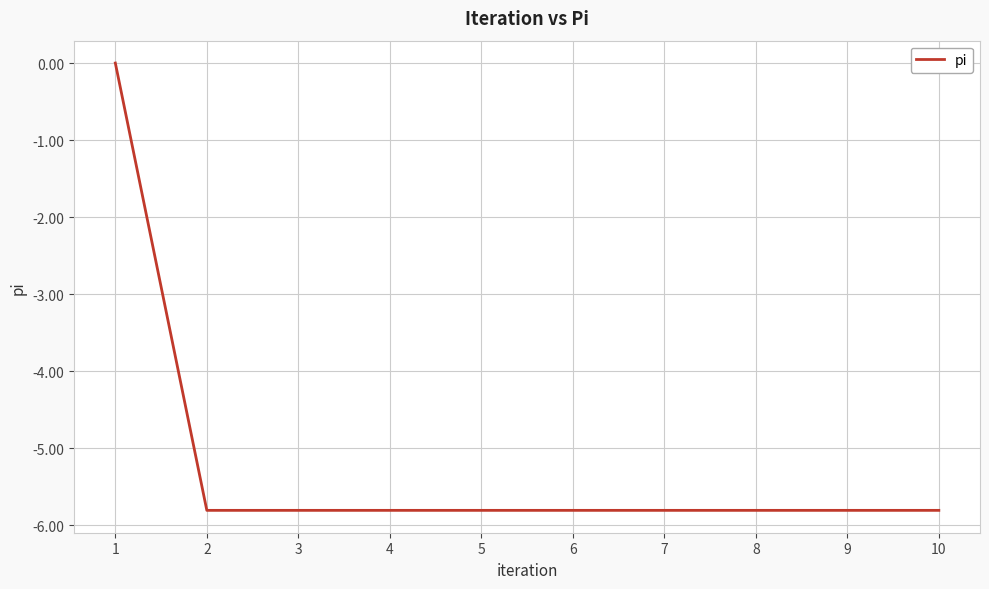

What is the difference between the maximum and minimum values?

5.8